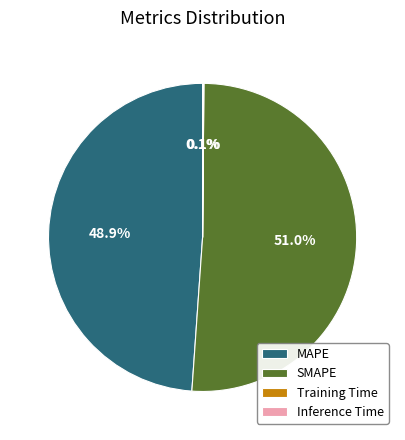

Is there a majority slice in this chart?

Yes